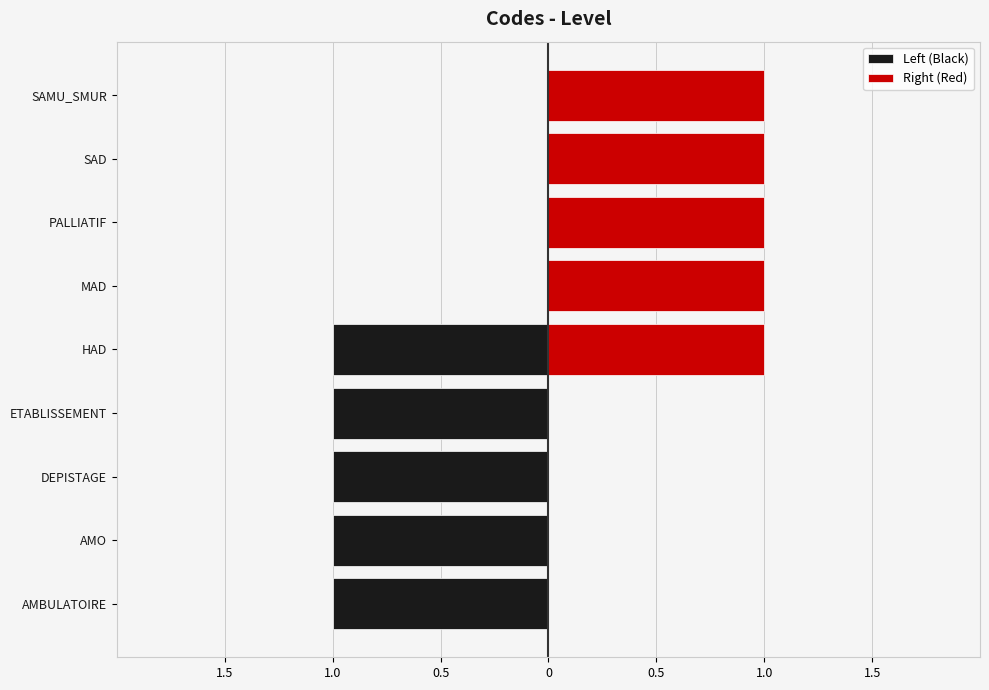

List the series in order of their overall mean, highest first.

Right (Red), Left (Black)